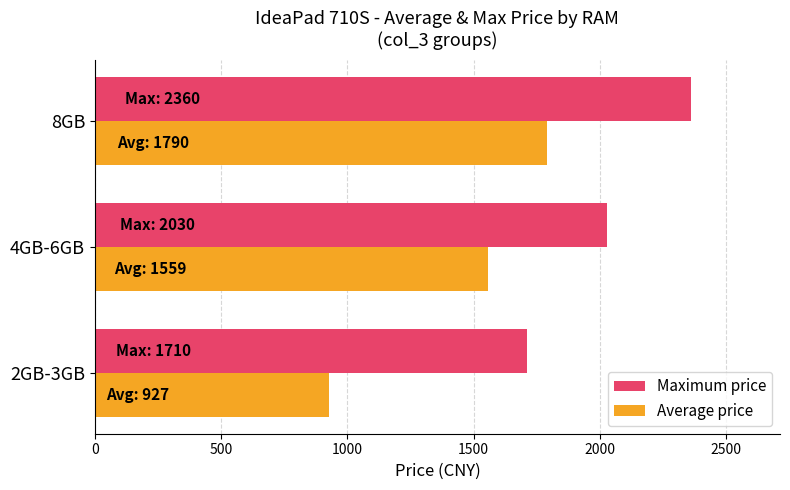

Read the Maximum price value at 4GB-6GB.

2030.0